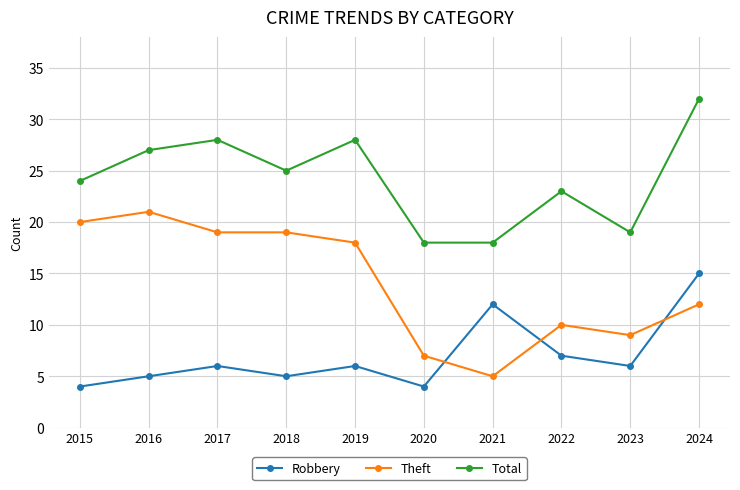

At 2020, list the series in order from smallest to largest.

Robbery, Theft, Total